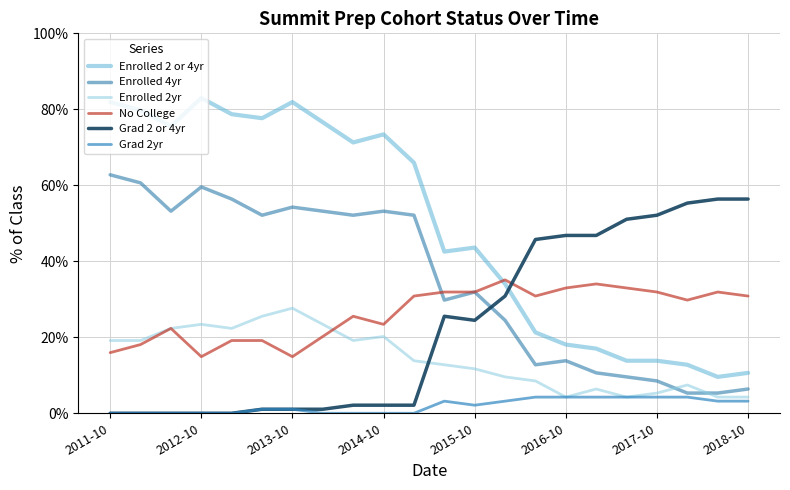

What are all the series names shown in the legend?

Enrolled 2 or 4yr, Enrolled 4yr, Enrolled 2yr, No College, Grad 2 or 4yr, Grad 2yr